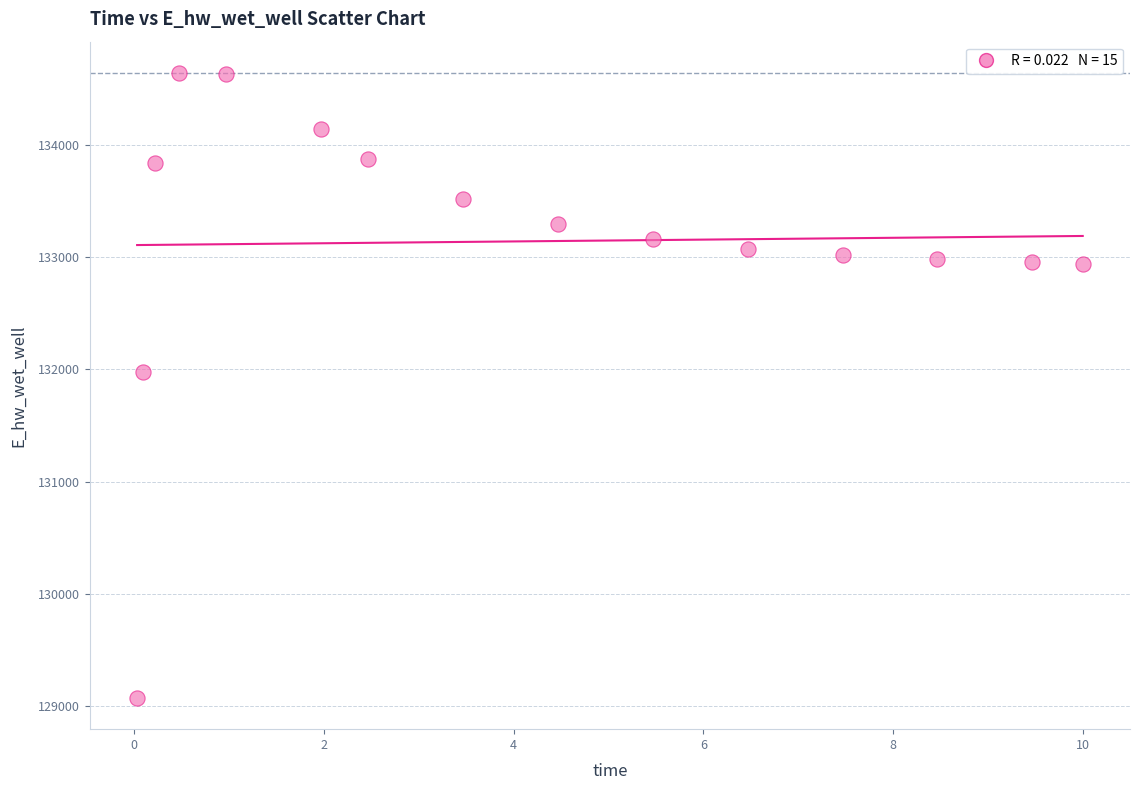

What is the range of Y values (max minus min)?

5565.1